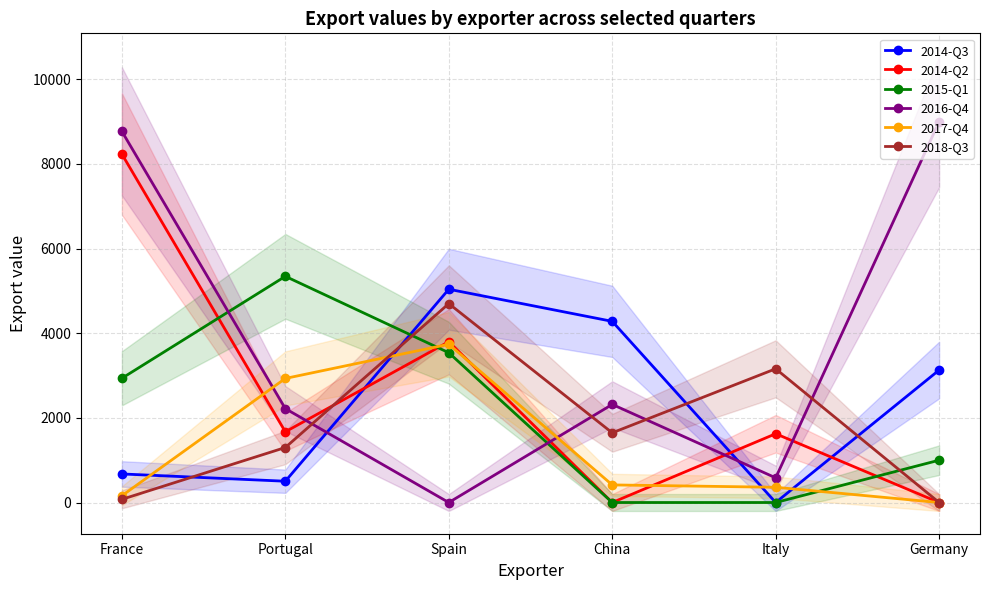

How many interior local peaks does the 2014-Q3 series have?

1